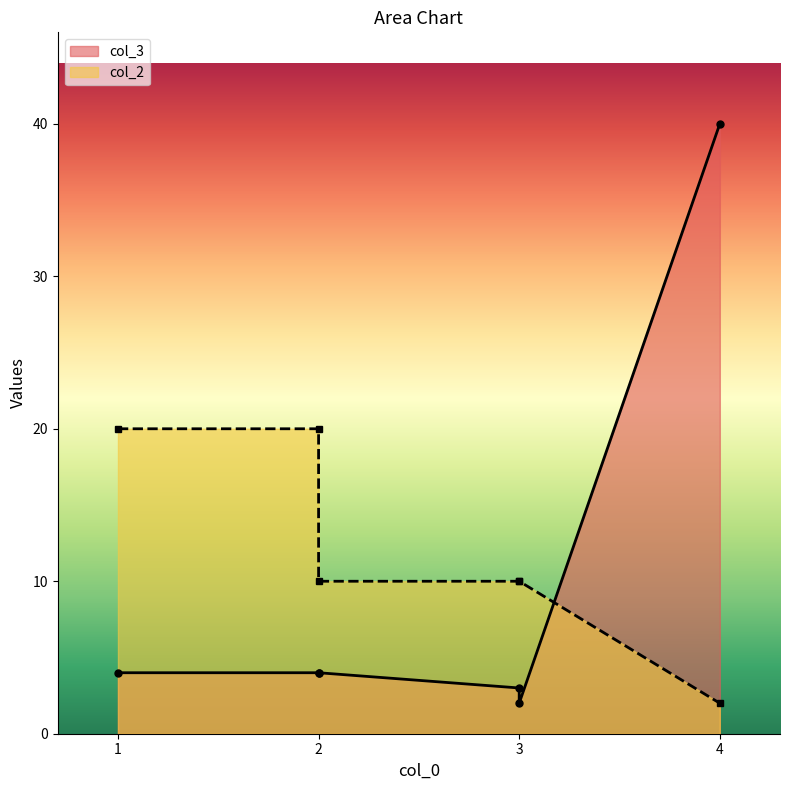

What is the maximum value for col_2?

20